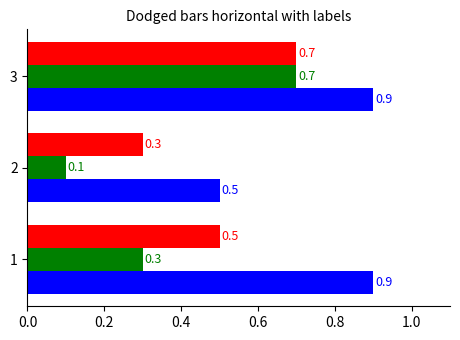

What is the spread (max minus min) of values at 1?

0.6